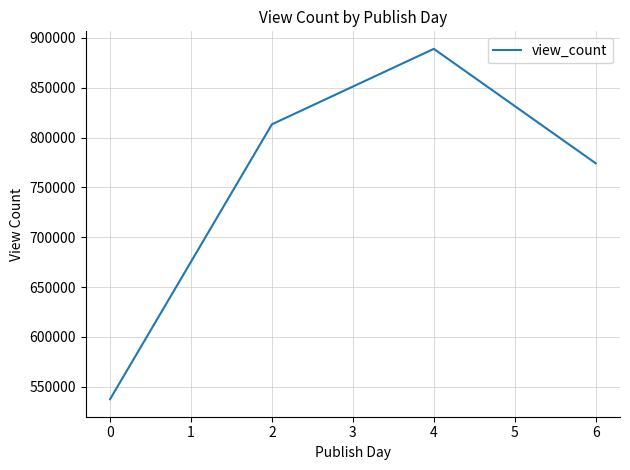

Which category has the highest value across all series?

4